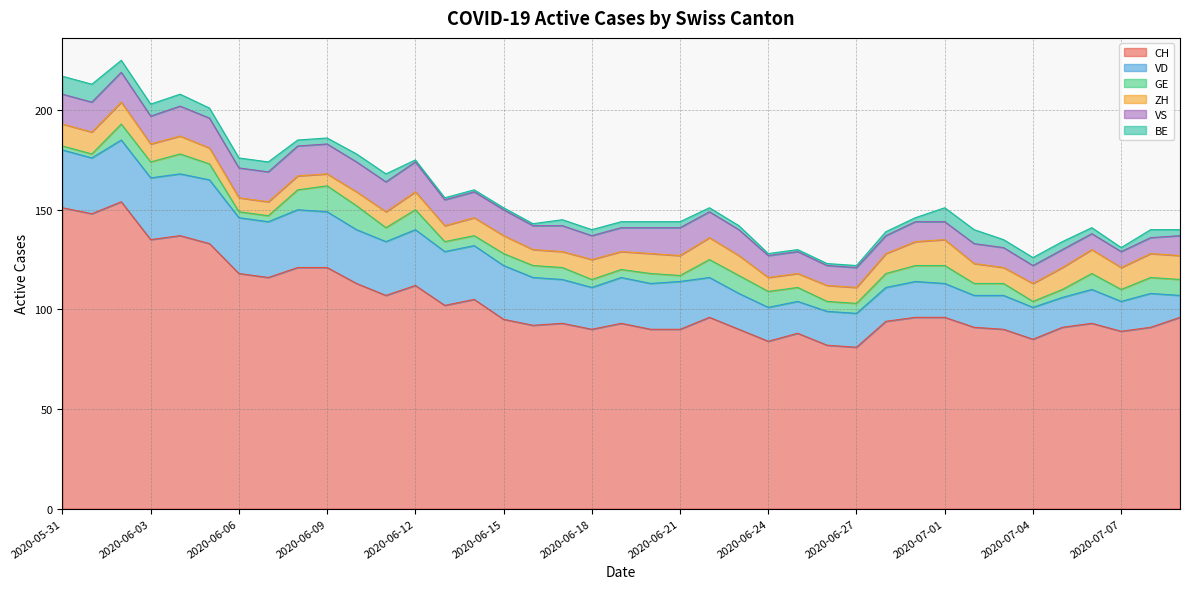

Reading left to right, extract all data points from this chart.

CH: 151	148	154	135	137	133	118	116	121	121	113	107	112	102	105	95	92	93	90	93	90	90	96	90	84	88	82	81	94	96	96	91	90	85	91	93	89	91	96
VD: 29	28	31	31	31	32	28	28	29	28	27	27	28	27	27	27	24	22	21	23	23	24	20	18	17	16	17	17	17	18	17	16	17	16	15	17	15	17	11
GE: 2	2	8	8	10	8	3	3	10	13	12	7	10	5	5	6	6	6	4	4	5	3	9	9	8	7	5	5	7	8	9	6	6	3	4	8	6	8	8
ZH: 11	11	11	9	9	8	7	7	7	6	7	8	9	8	9	9	8	8	10	9	10	10	11	10	7	7	8	8	10	12	13	10	8	9	11	12	11	12	12
VS: 15	15	15	14	15	15	15	15	15	15	15	15	15	13	13	13	12	13	12	12	13	14	13	13	11	11	10	10	9	10	9	10	10	9	9	8	8	8	10
BE: 9	9	6	6	6	5	5	5	3	3	4	4	1	1	1	1	1	3	3	3	3	3	2	2	1	1	1	1	2	2	7	7	4	4	4	3	2	4	3